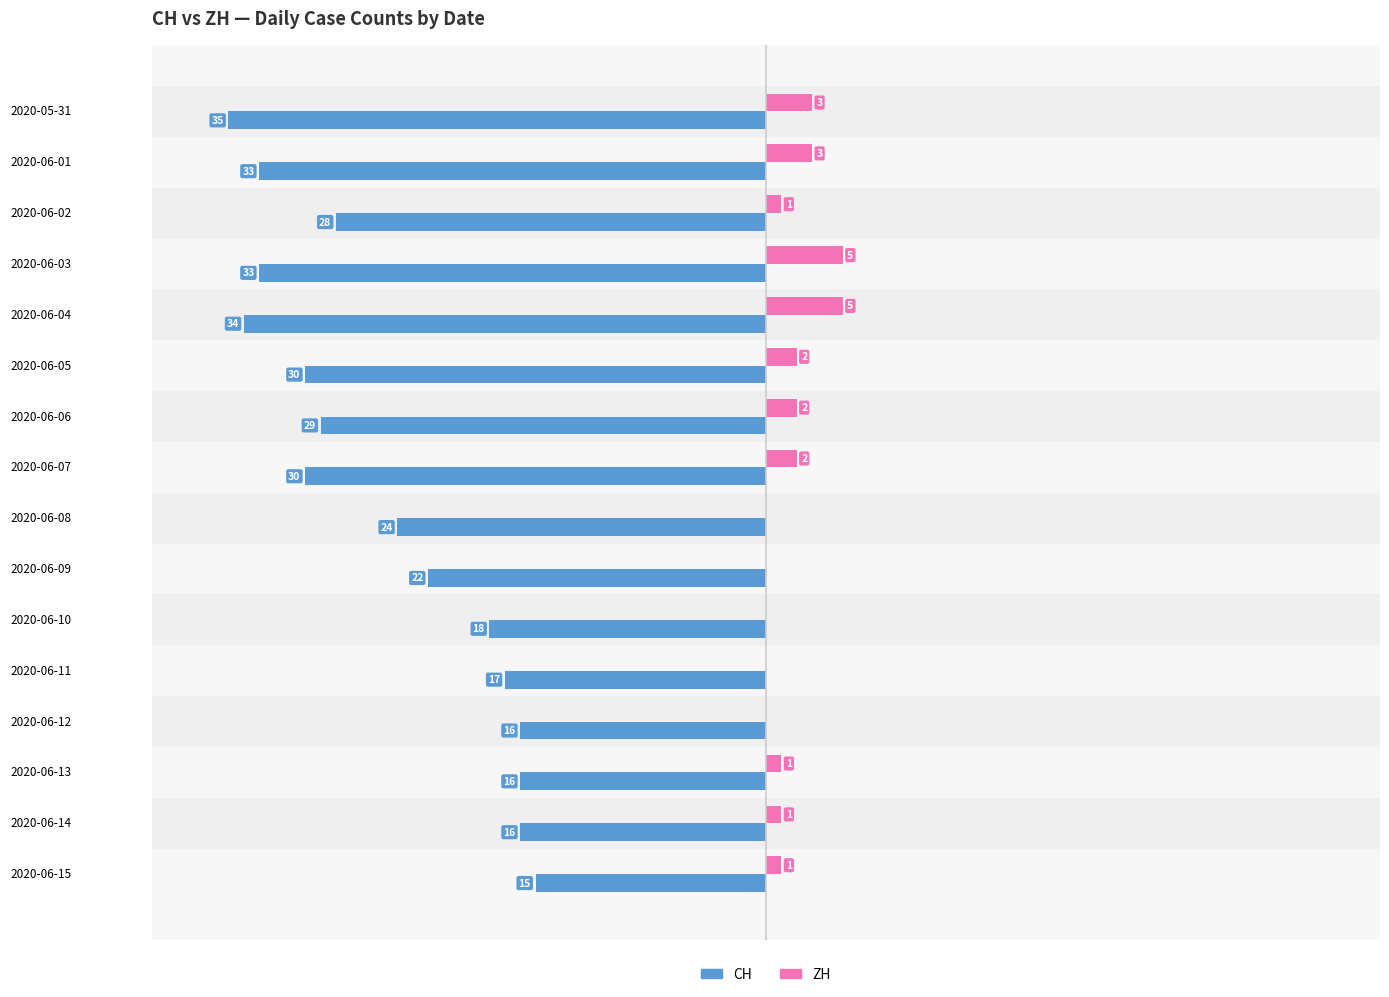

Is it true that CH equals -18 at 2020-06-10?

True